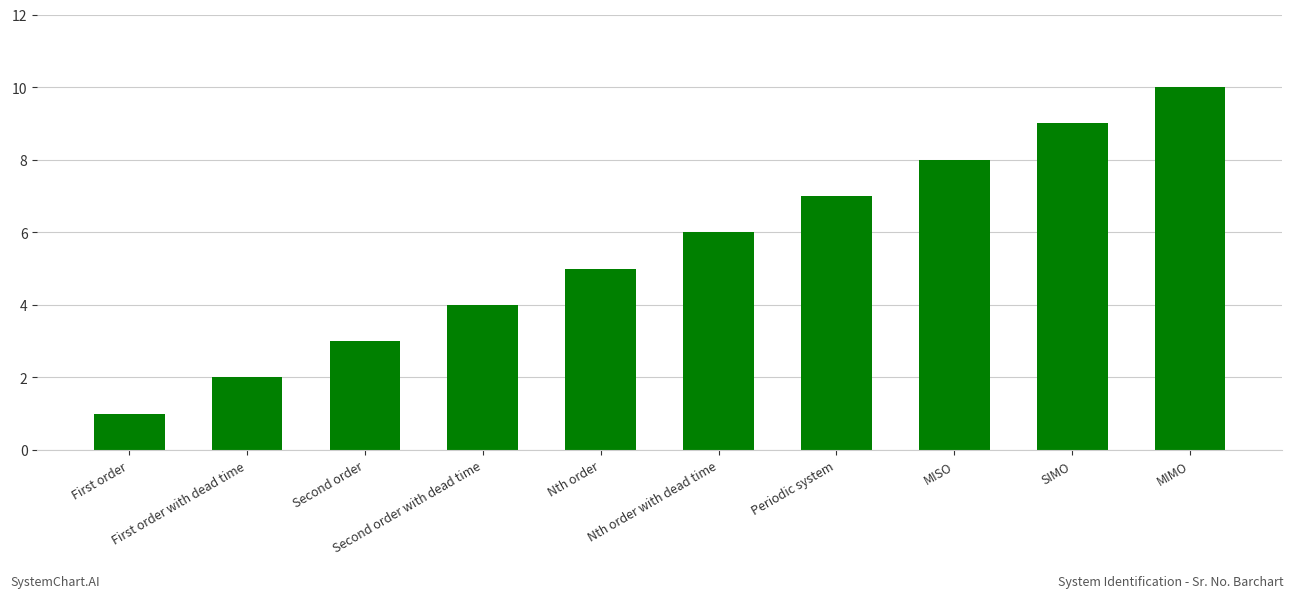

What is the label of the 4th bar from the right?

Periodic system